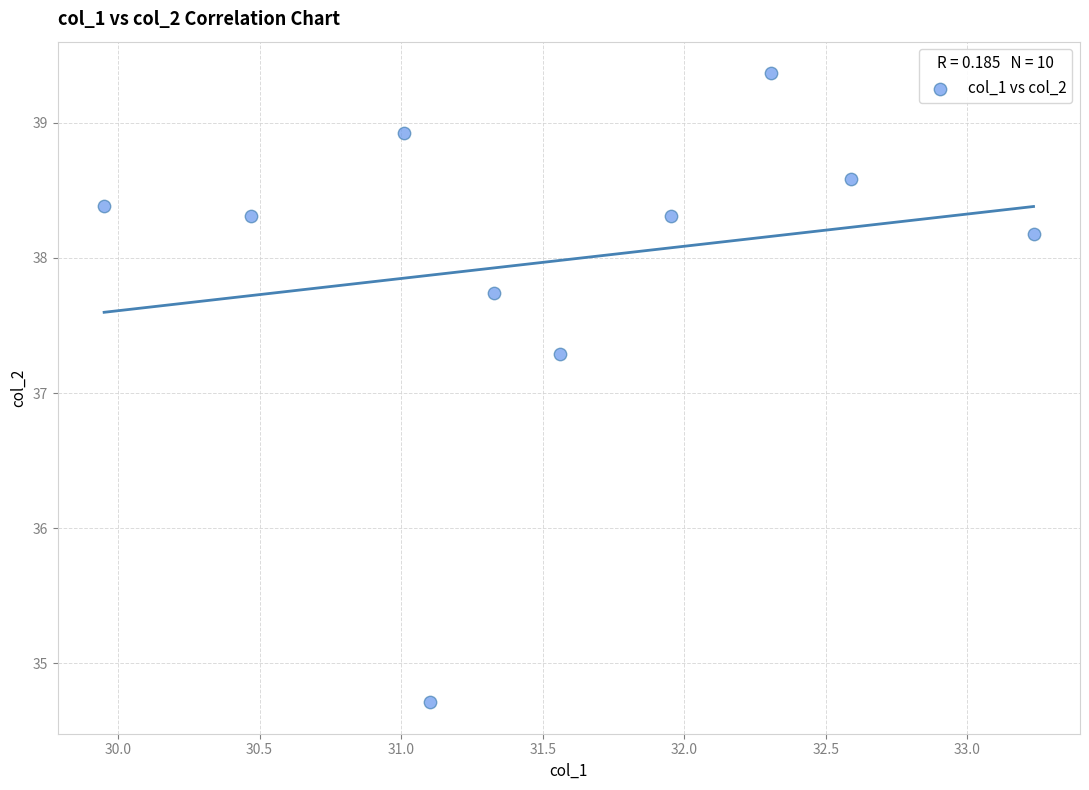

What is the average Y value?

38.0